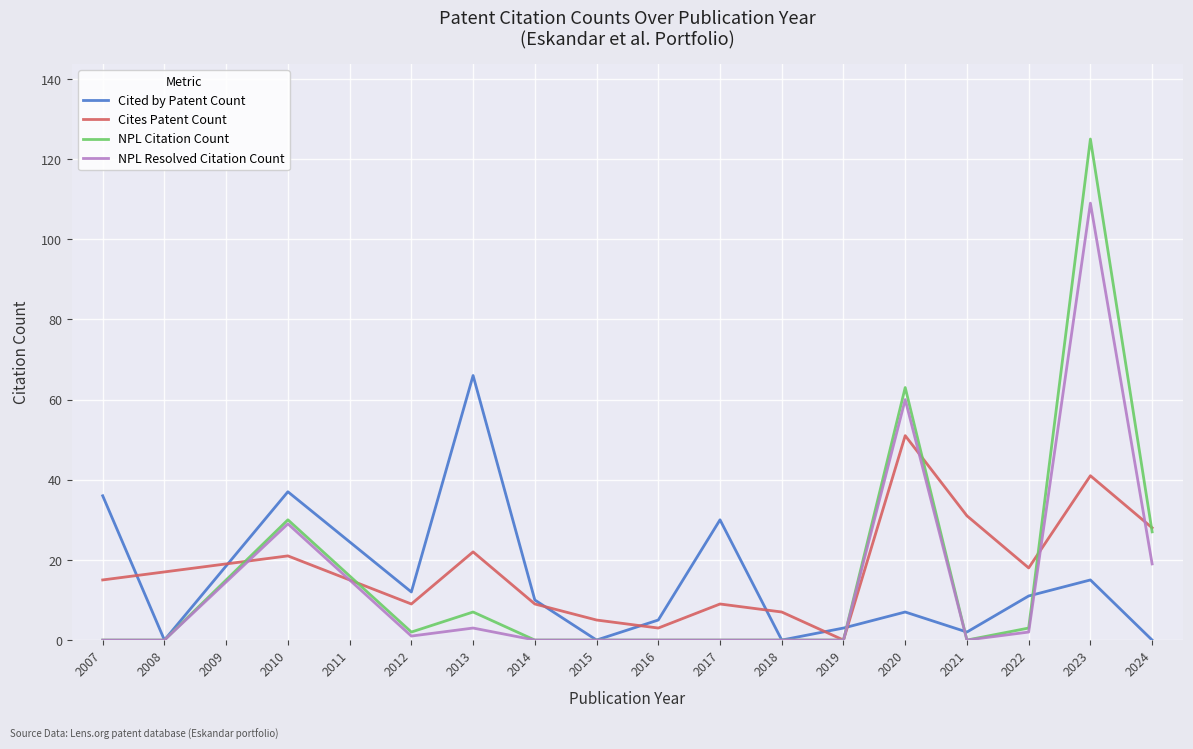

Which series has the largest range (max minus min)?

NPL Citation Count